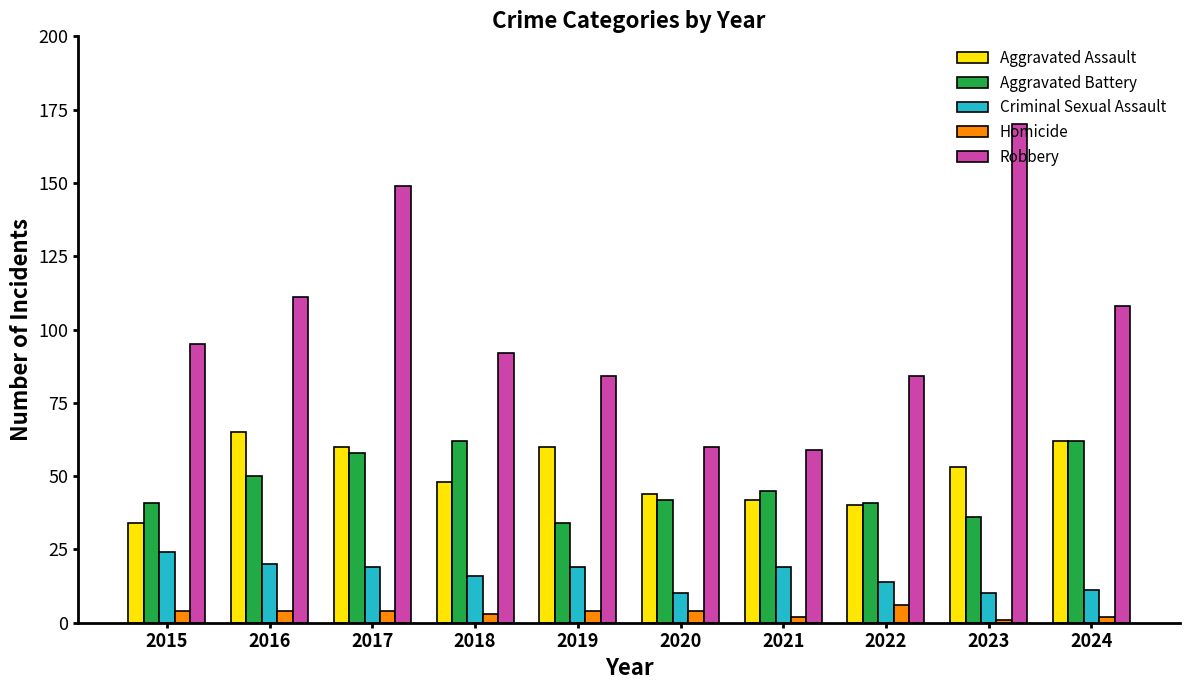

Reading right to left, list all the values displayed in this chart.

Aggravated Assault: 62	53	40	42	44	60	48	60	65	34
Aggravated Battery: 62	36	41	45	42	34	62	58	50	41
Criminal Sexual Assault: 11	10	14	19	10	19	16	19	20	24
Homicide: 2	1	6	2	4	4	3	4	4	4
Robbery: 108	170	84	59	60	84	92	149	111	95